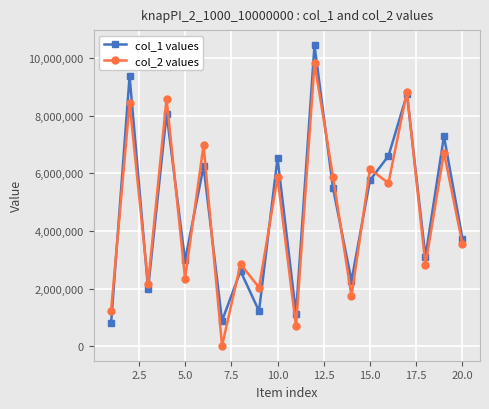

True or false: col_2 values has more than 2 interior local peaks.

True